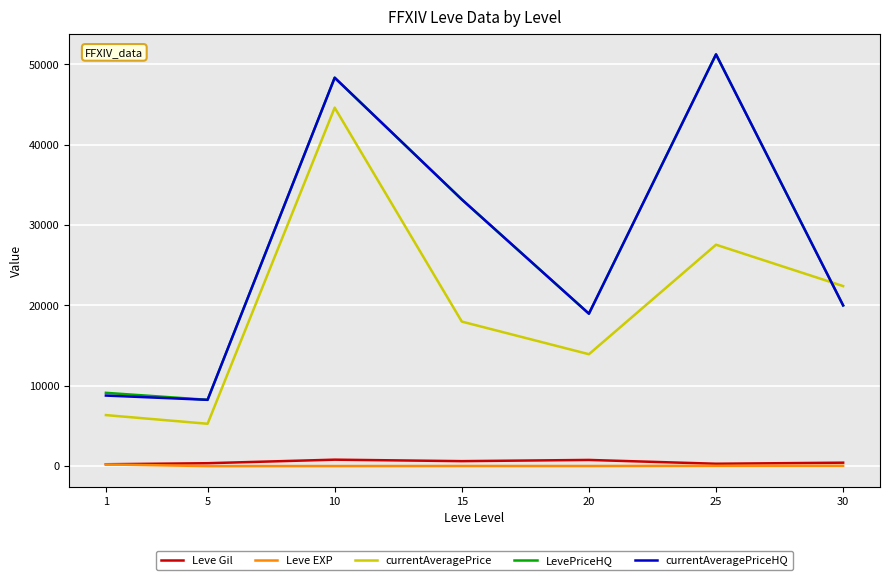

What is the maximum value for currentAveragePrice?

44604.2